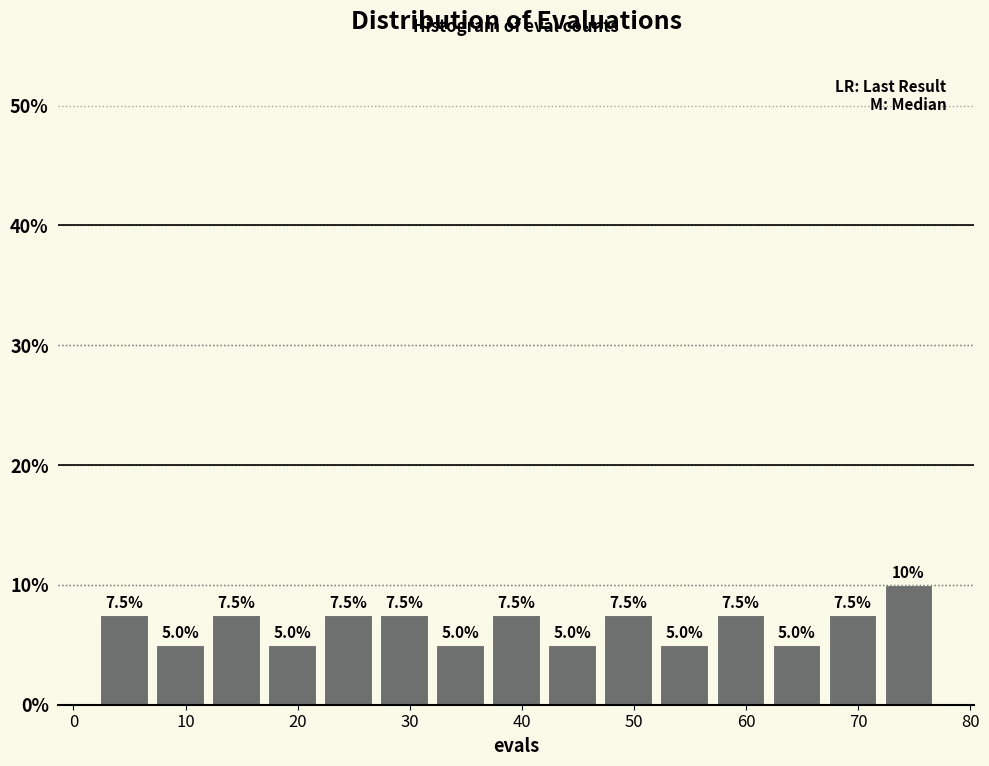

Which range on the x-axis has the tallest bar?

72 to 77